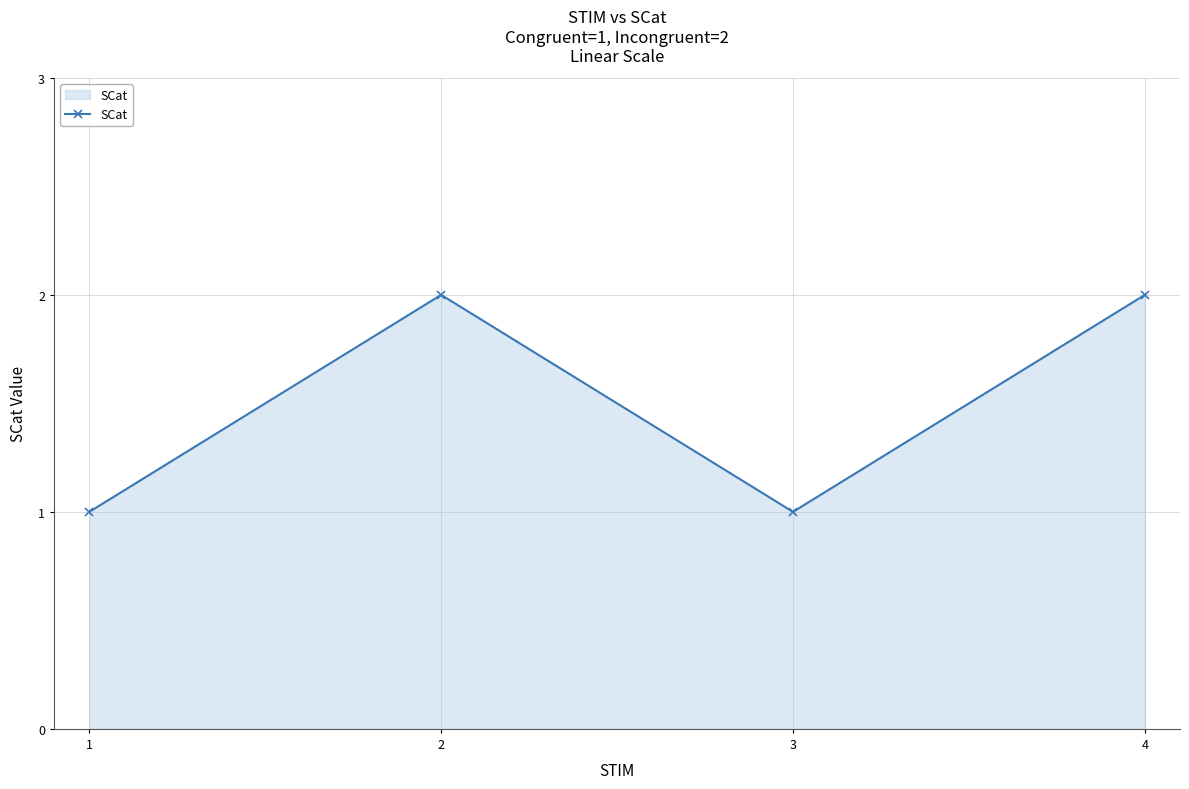

How many interior local valleys (lower than both neighbors) does the data have?

1